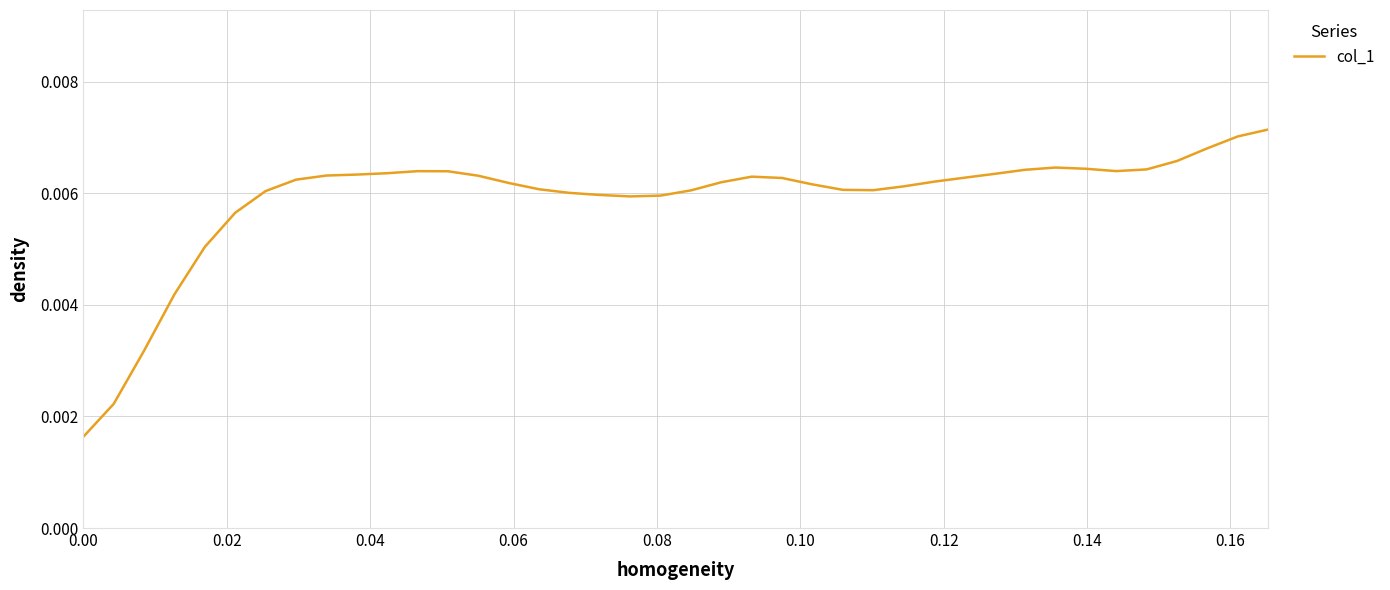

How many values are between 0 and 1?

40